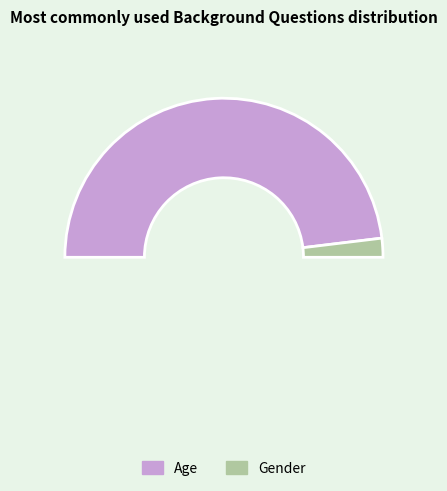

To the nearest percent, what is the average slice percentage?

50%